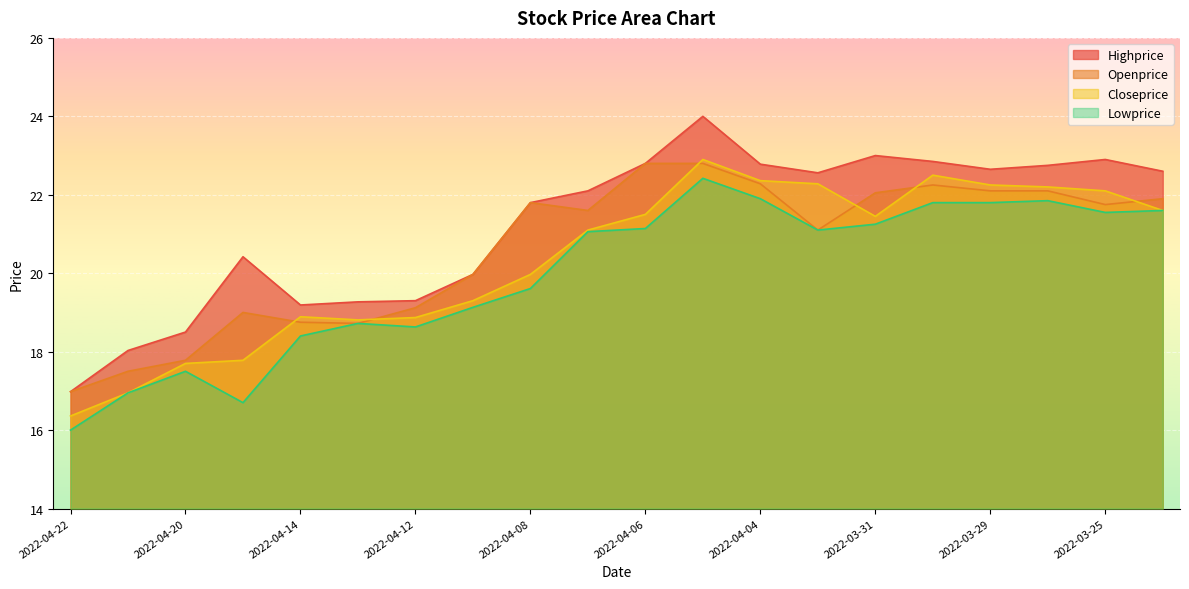

What is the lowest value of the Closeprice series?

16.4